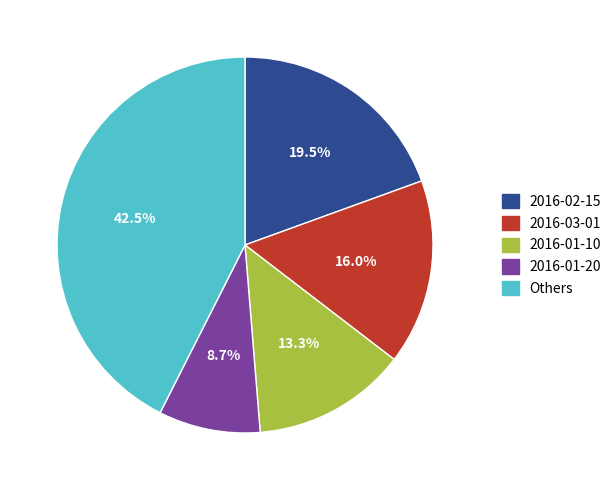

What is the ratio of the value at 2016-01-10 to the value at 2016-01-20?

1.5